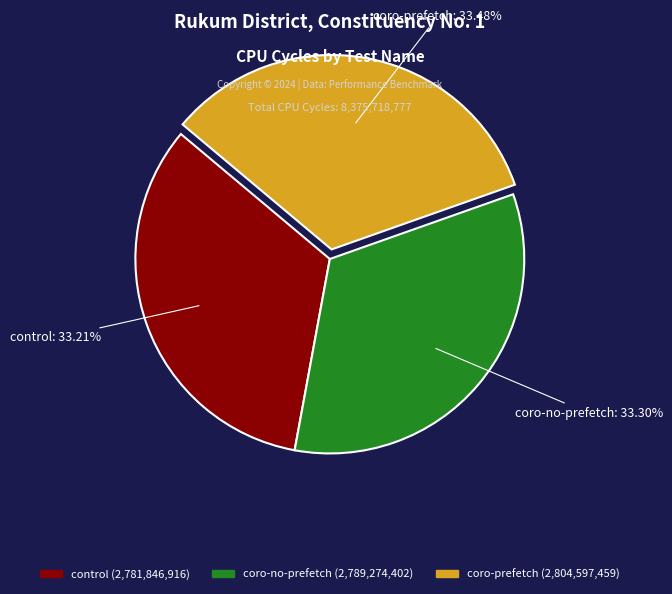

What percentage is NOT represented by control?

66.8%